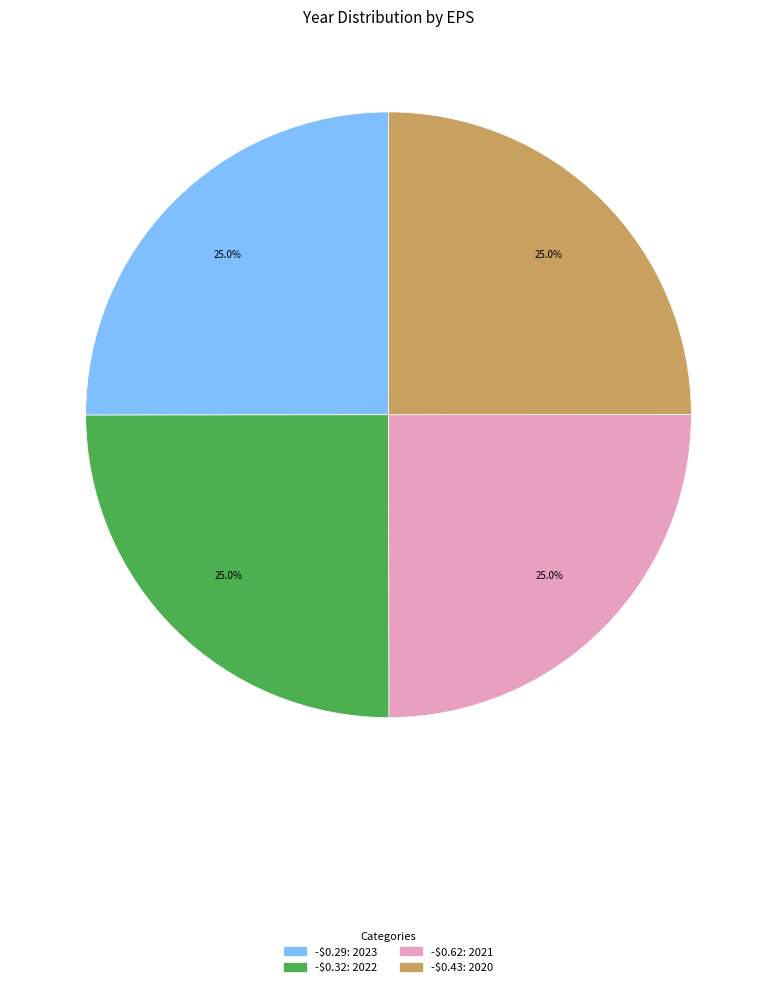

Is there any slice that represents more than half of the pie?

No